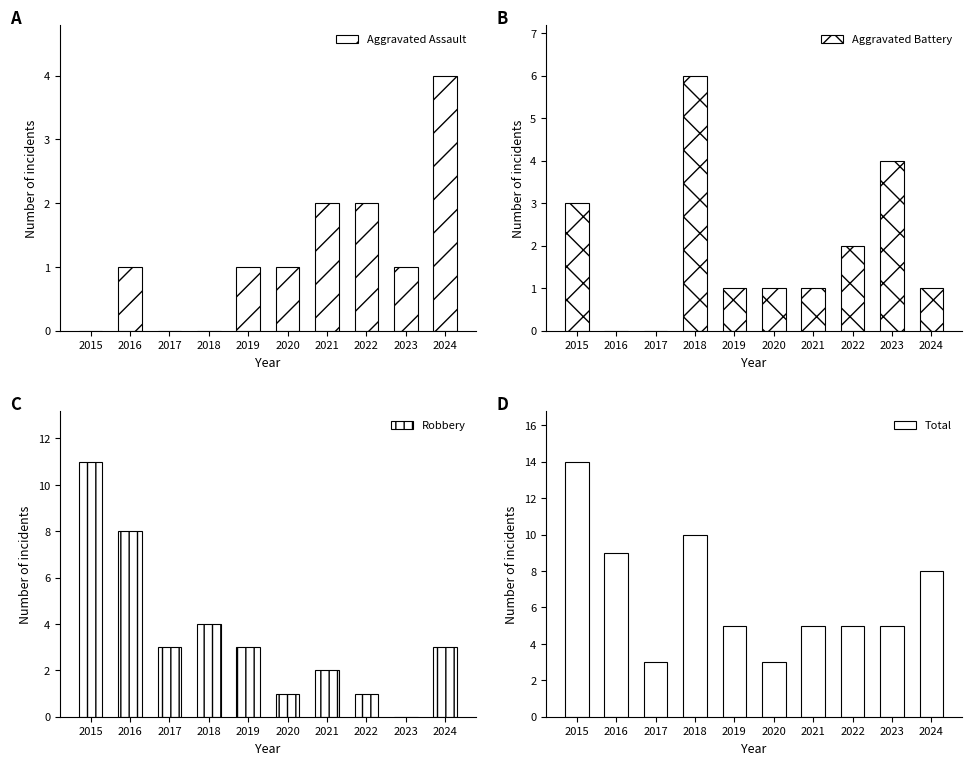

Is it true that Total equals 5 at 2022?

True